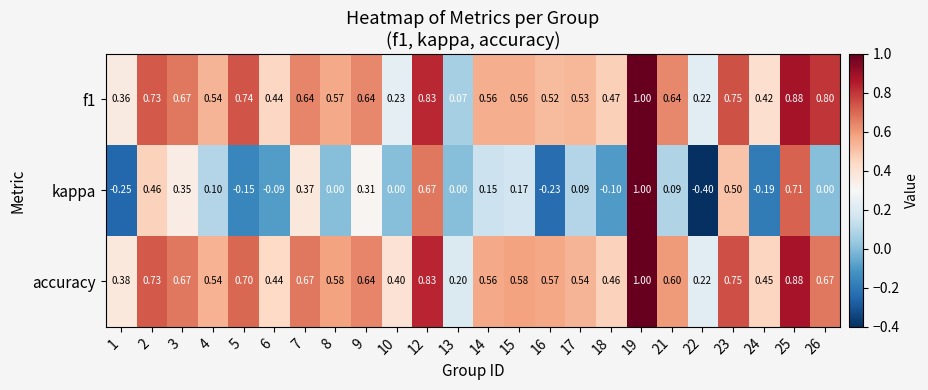

Which series has the largest total across all categories?

accuracy